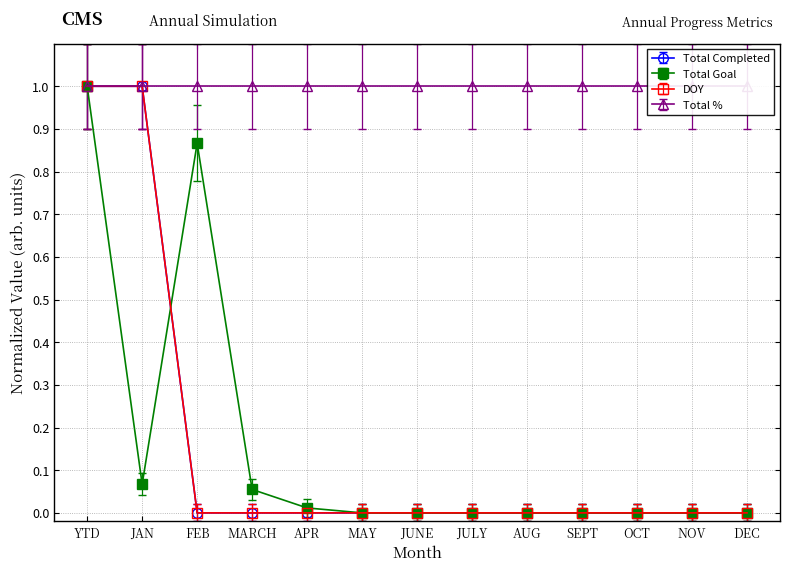

The value of Total Completed at MAY is 0.0. True or false?

True